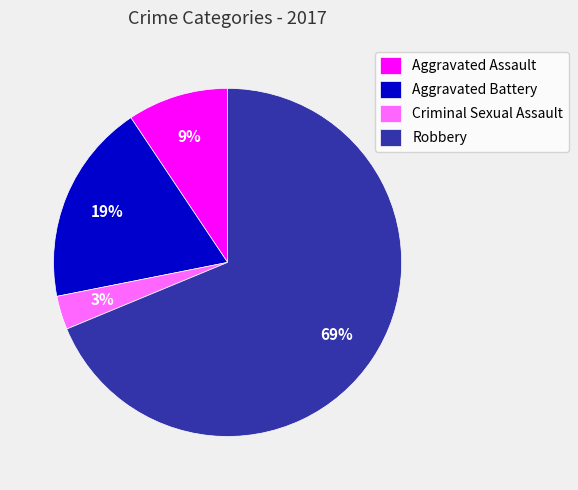

To the nearest percent, what is the average slice percentage?

25%